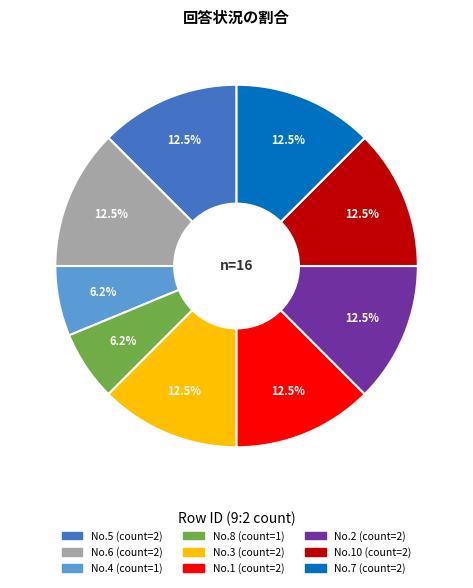

Does any single category account for the majority?

No